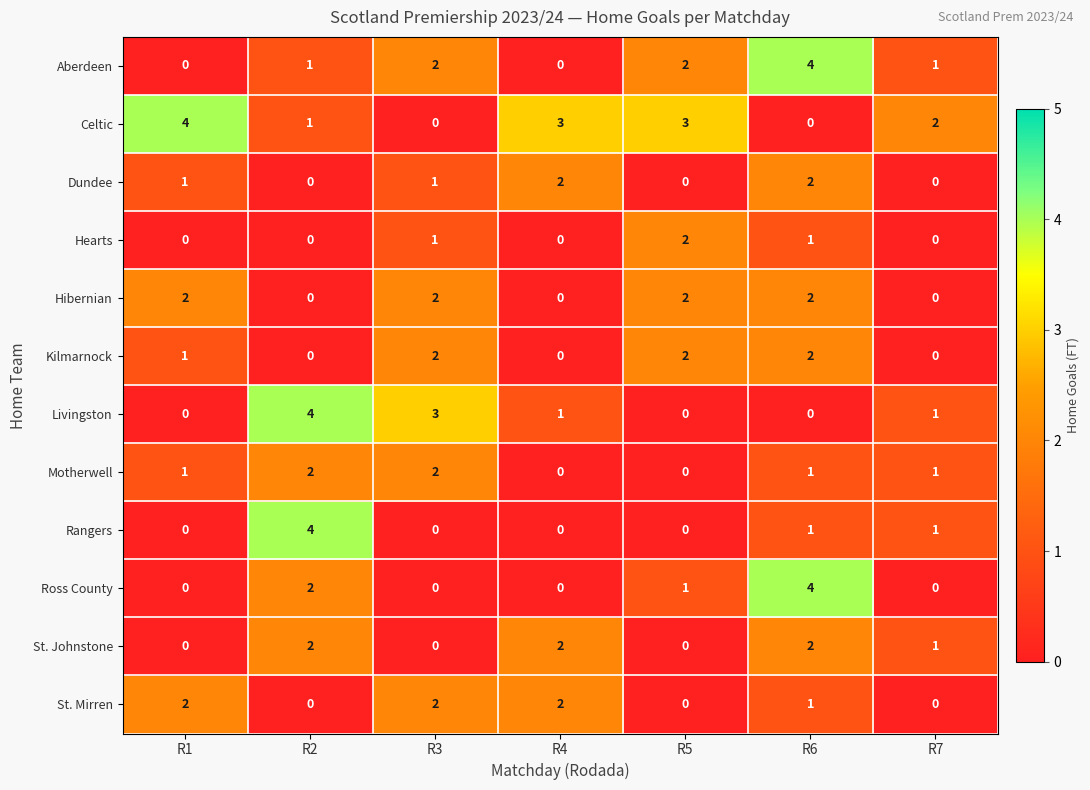

What is the total value across all series at R1?

11